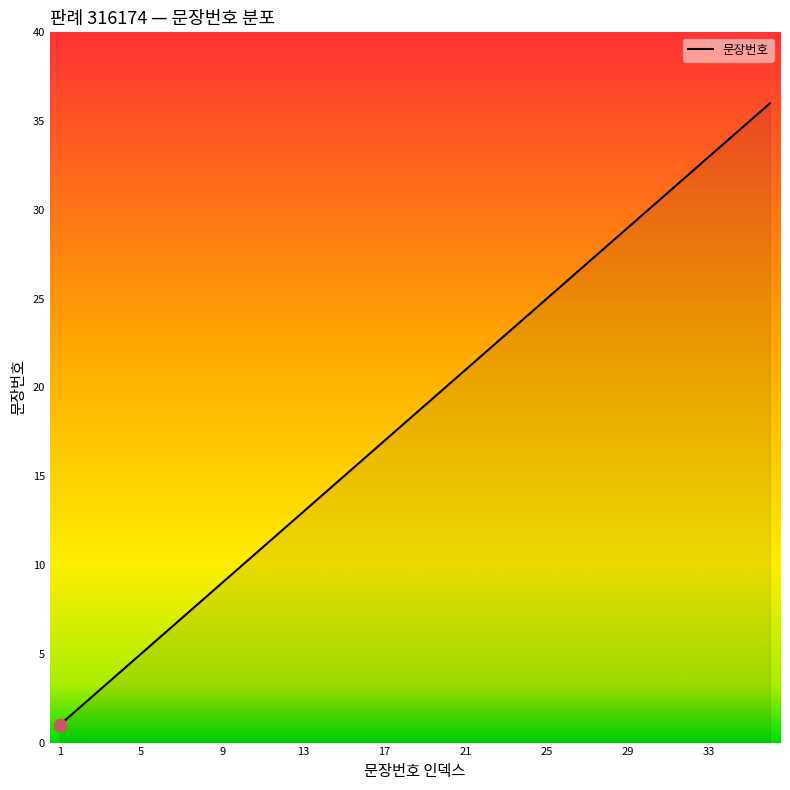

What is the greatest value displayed?

36